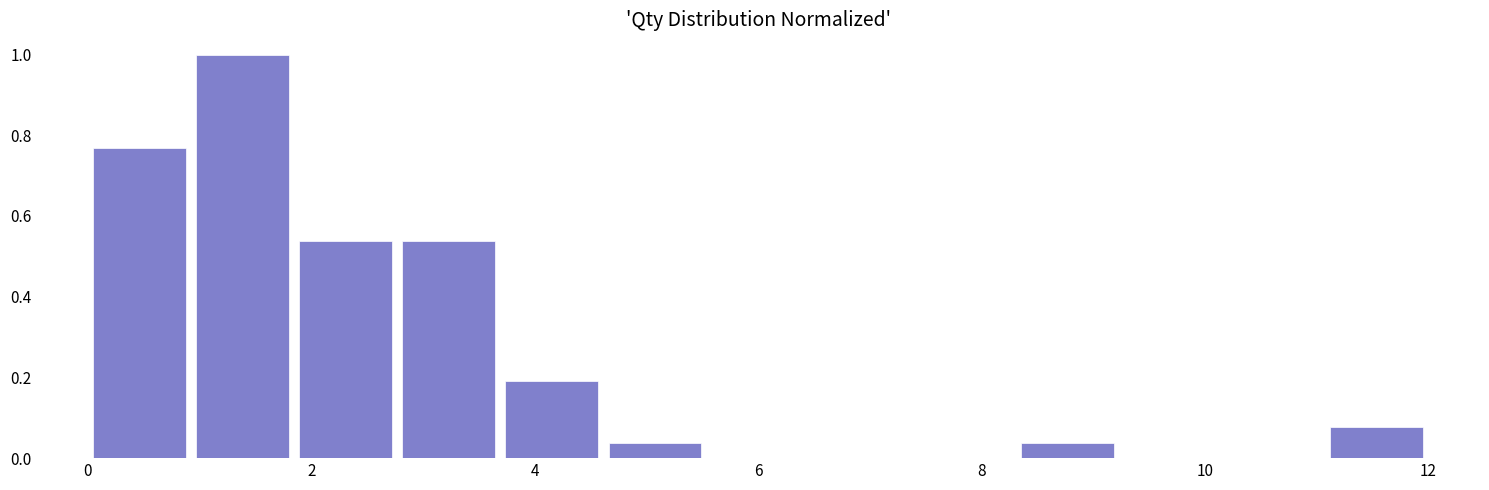

Which range on the x-axis has the tallest bar?

1.0 to 1.8